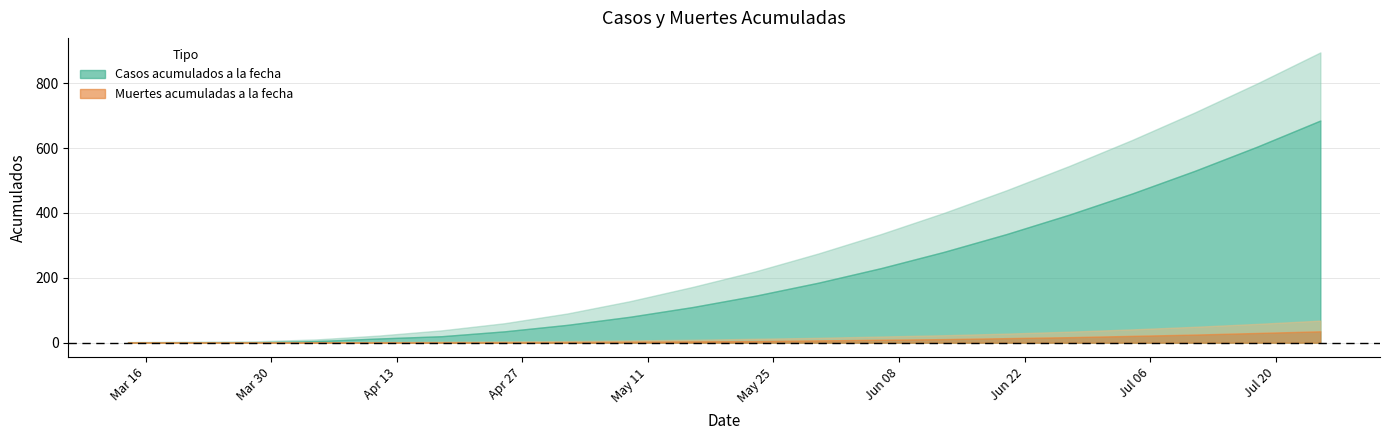

What is the difference between the highest and lowest values at 2020-05-16?

168